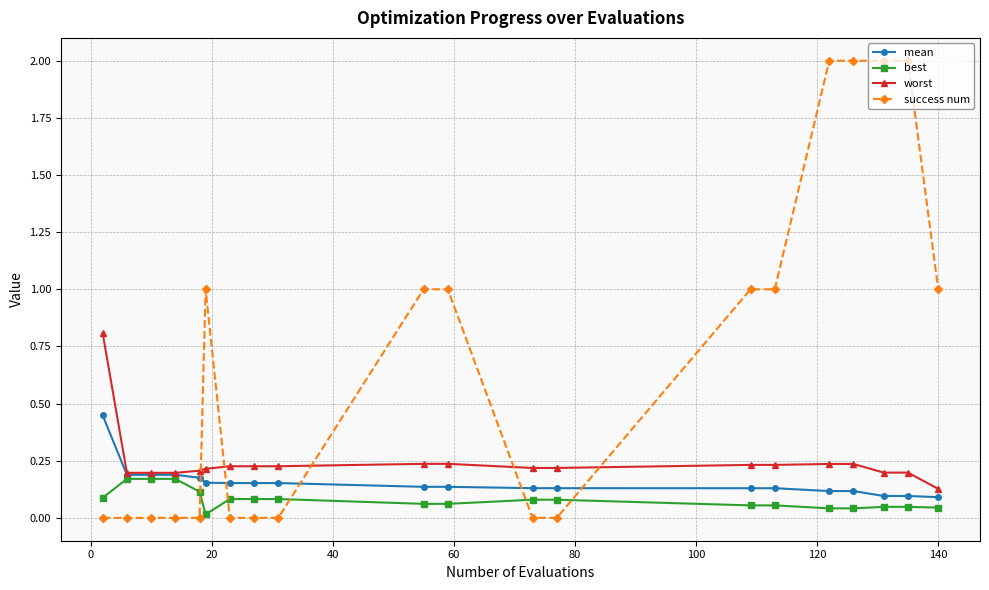

True or false: best and success num intersect in this chart.

True